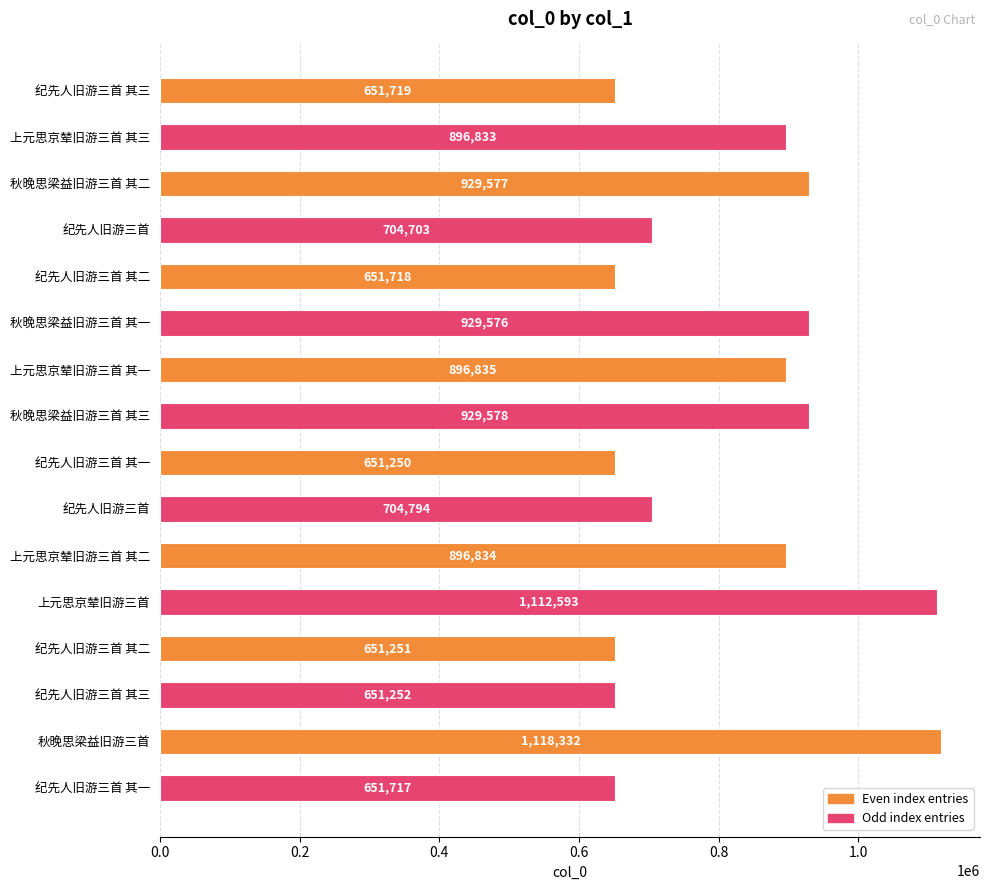

Does the chart contain stacked bars?

No